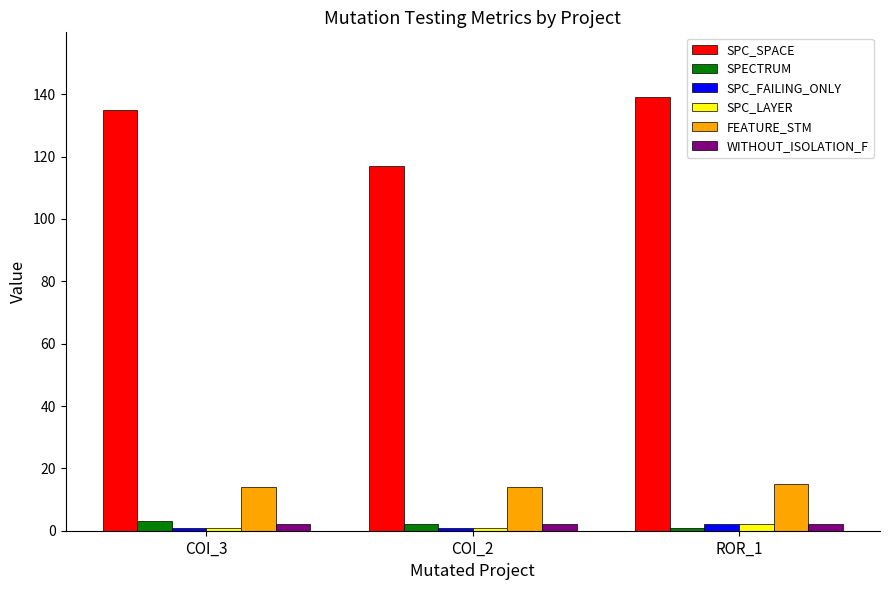

What is the label of the 3rd bar from the left?

ROR_1